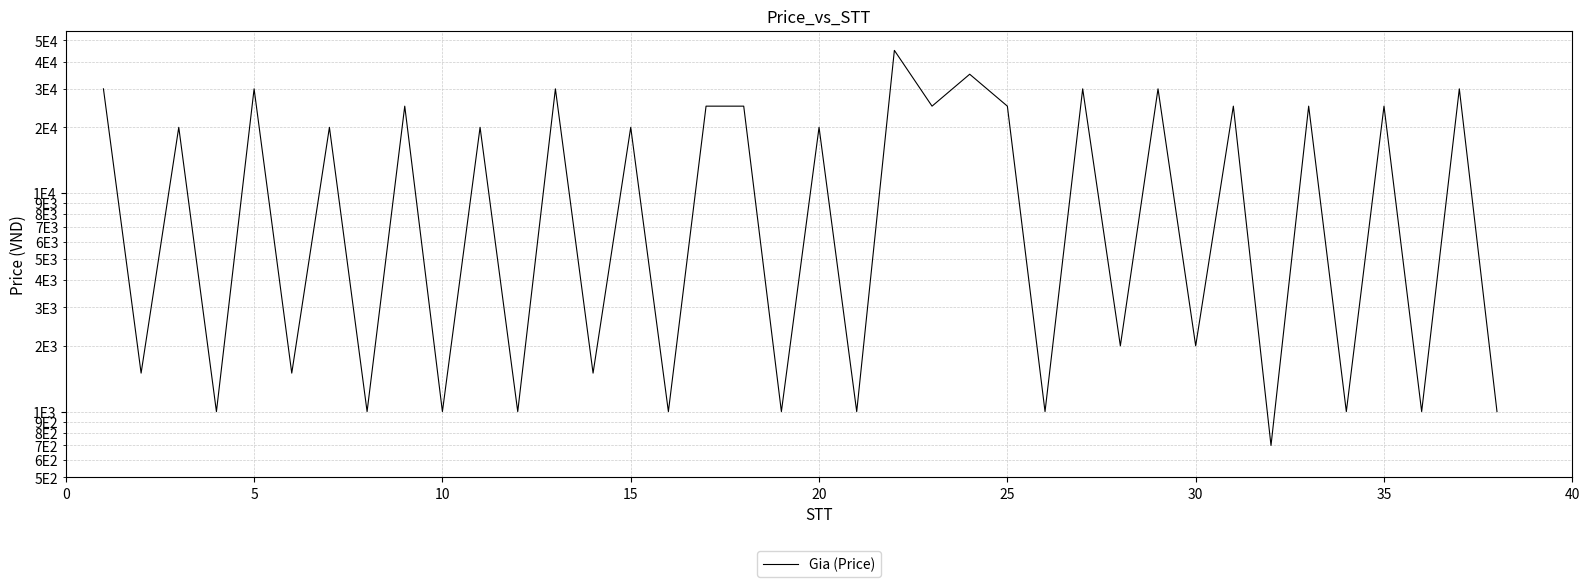

The value at 36 is 53159. True or false?

False